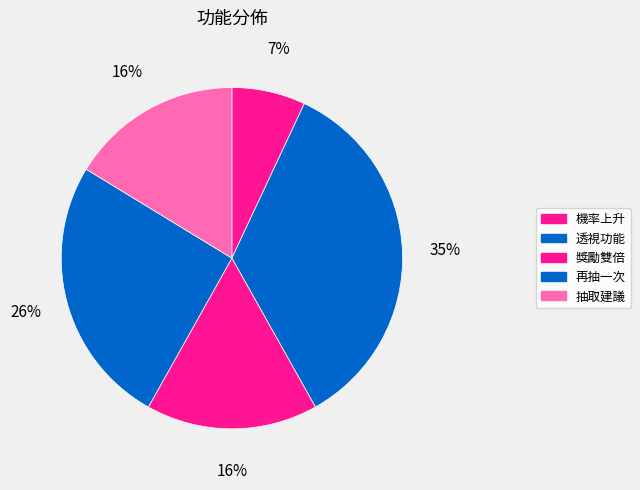

Does 透視功能 represent more than half of the total?

No